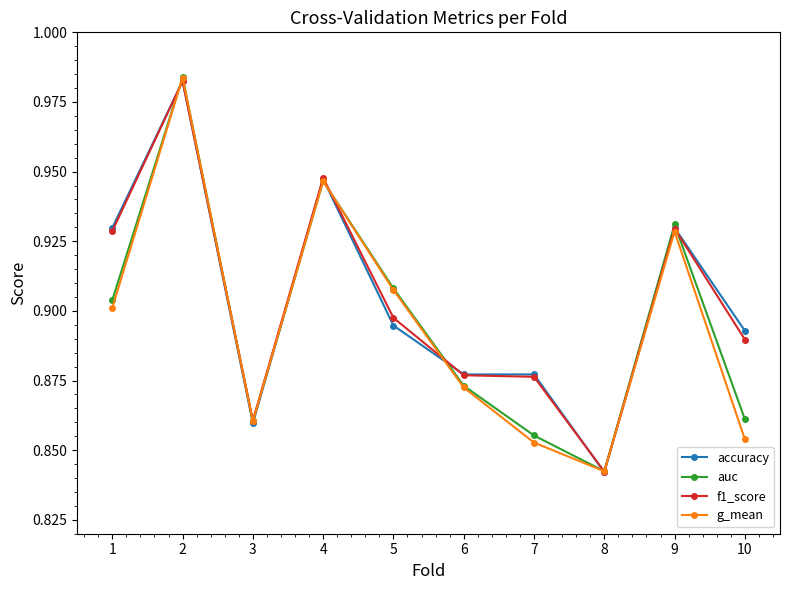

What is the difference between the f1_score values at 7 and 9?

0.1